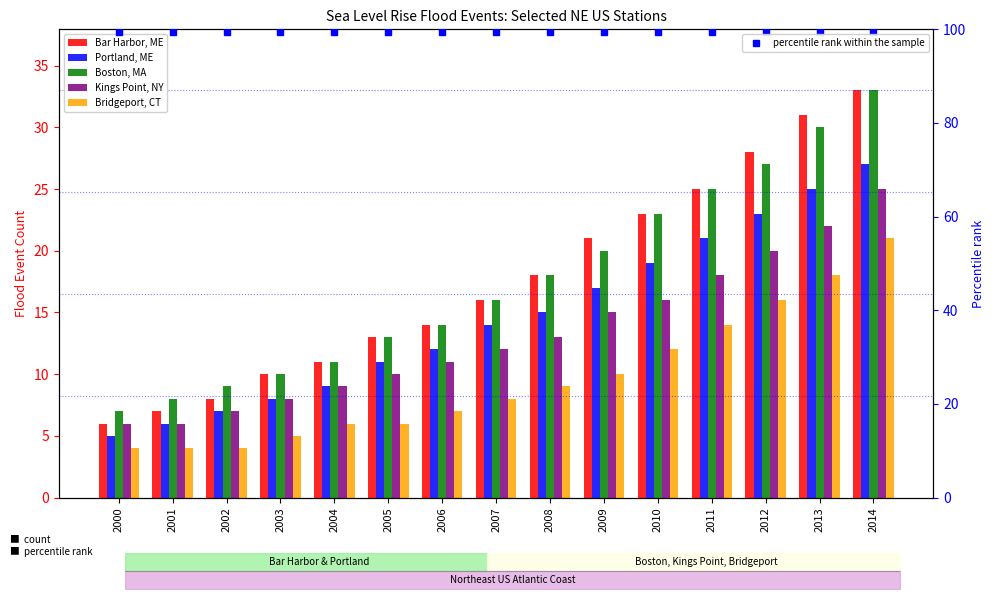

List the labels in order of Bridgeport, CT value, largest first.

2014, 2013, 2012, 2011, 2010, 2009, 2008, 2007, 2006, 2004, 2005, 2003, 2000, 2001, 2002